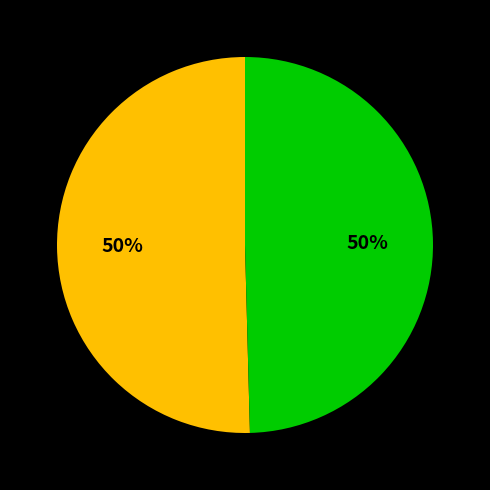

Count the number of slices in the pie.

2